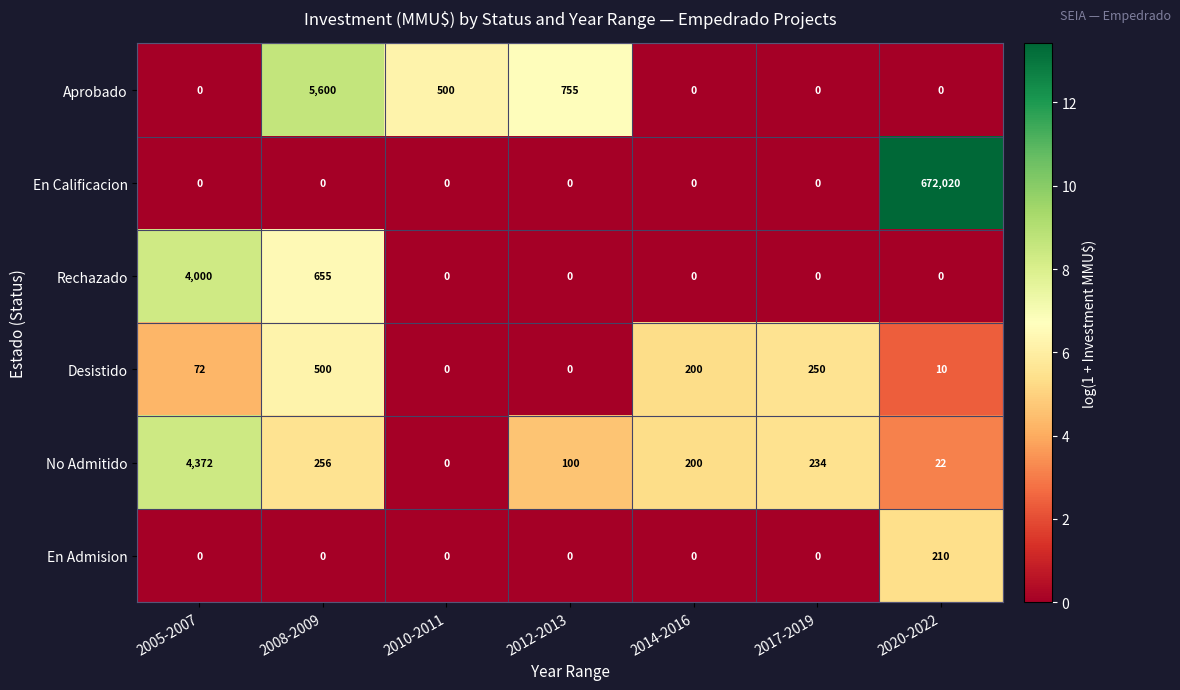

Which series has the widest spread of values?

En Calificacion